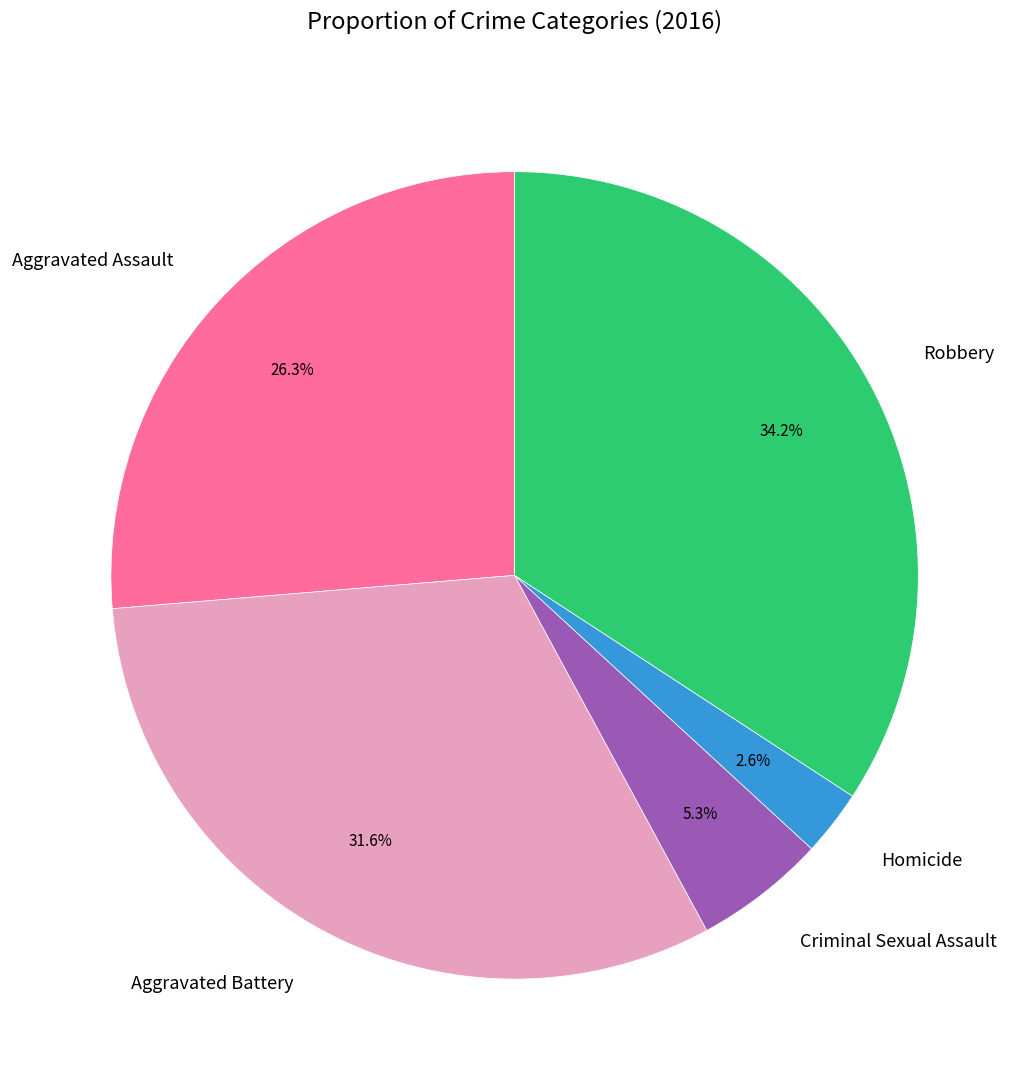

Between Aggravated Assault and Aggravated Battery, which is larger?

Aggravated Battery